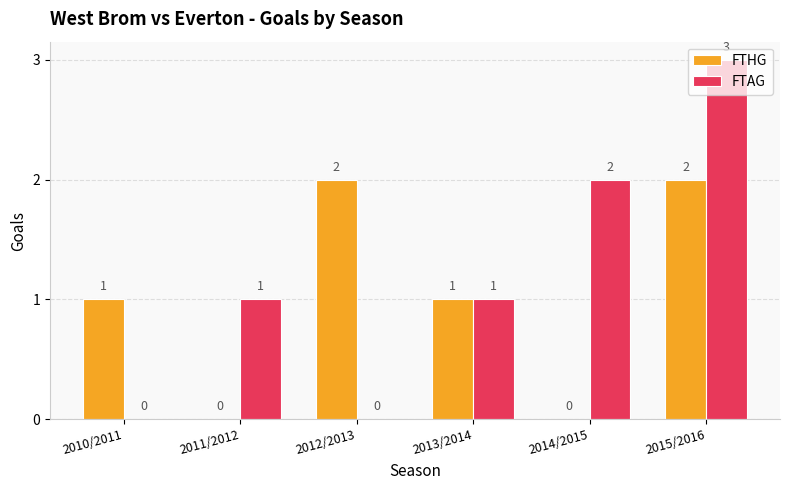

What is the sum of all FTAG values?

7